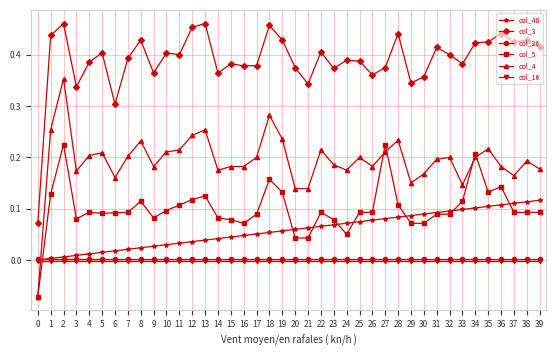

What is the total value across all series at 5?

0.7